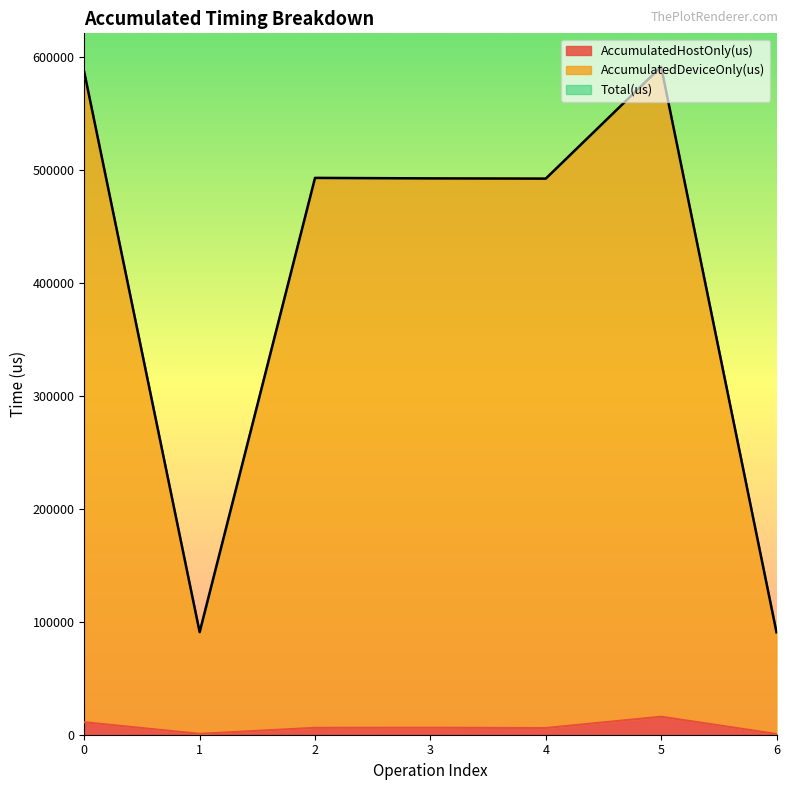

True or false: AccumulatedDeviceOnly(us) has more than 1 interior local peaks.

True